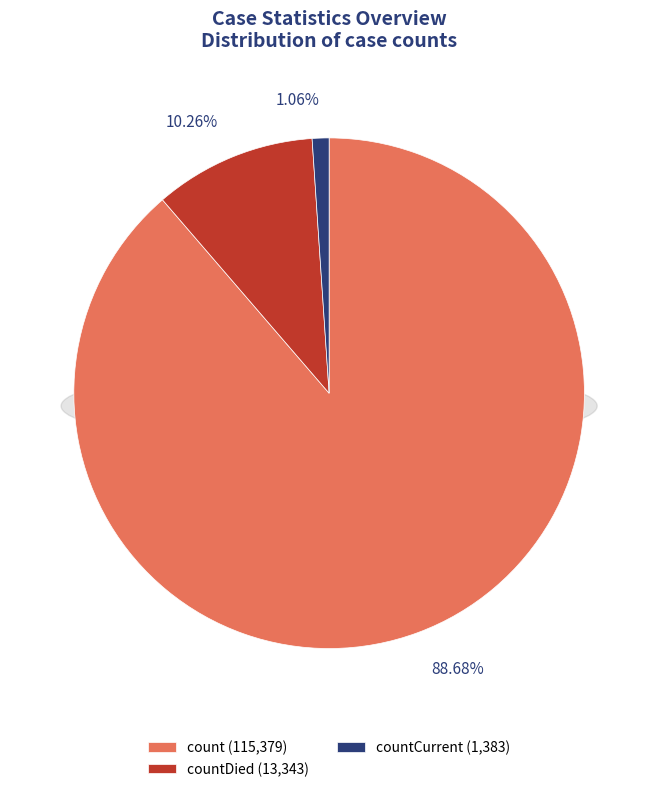

What percentage is the countCurrent slice, to the nearest percent?

1%